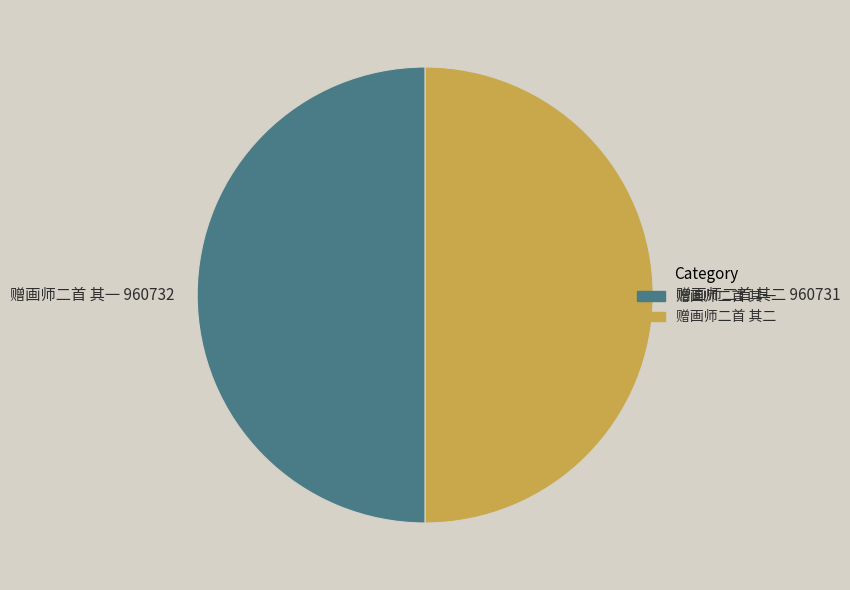

Approximately how many times larger is the value at 赠画师二首 其一 compared to 赠画师二首 其二?

1.0